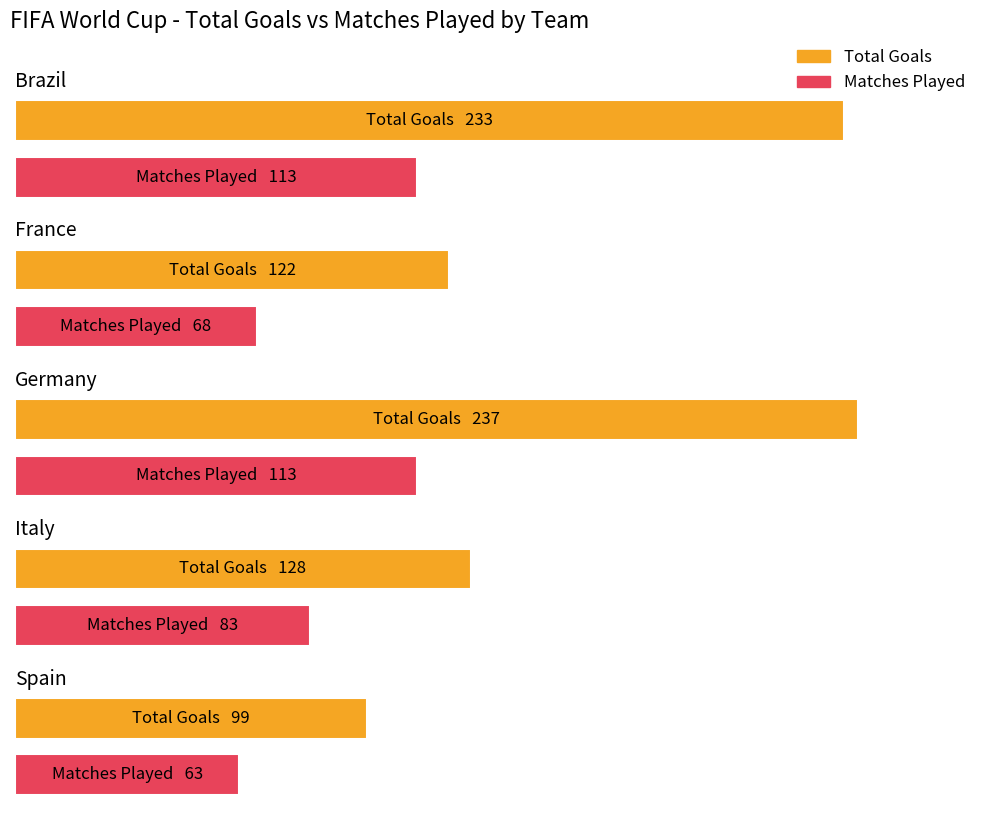

What is the sum of all Total Goals values?

819